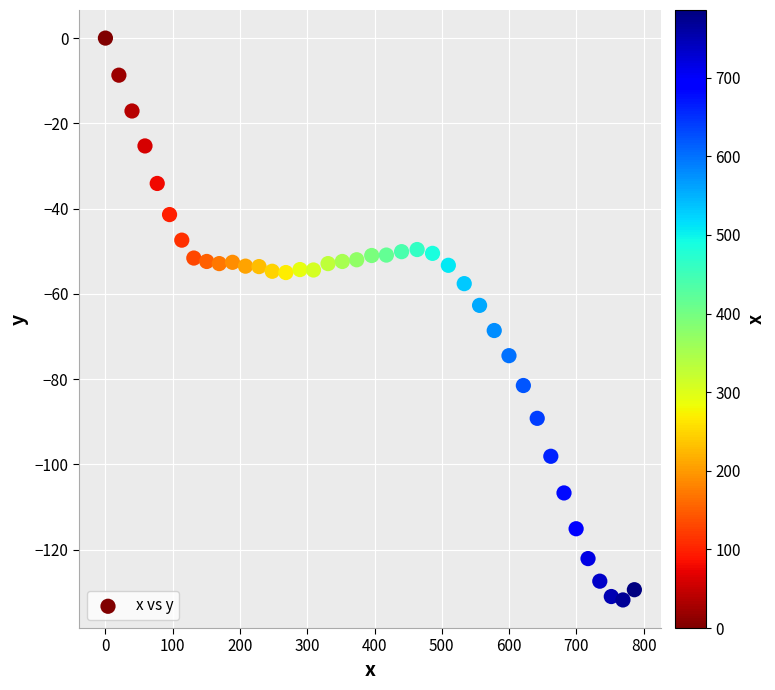

What is the range of Y values (max minus min)?

131.8